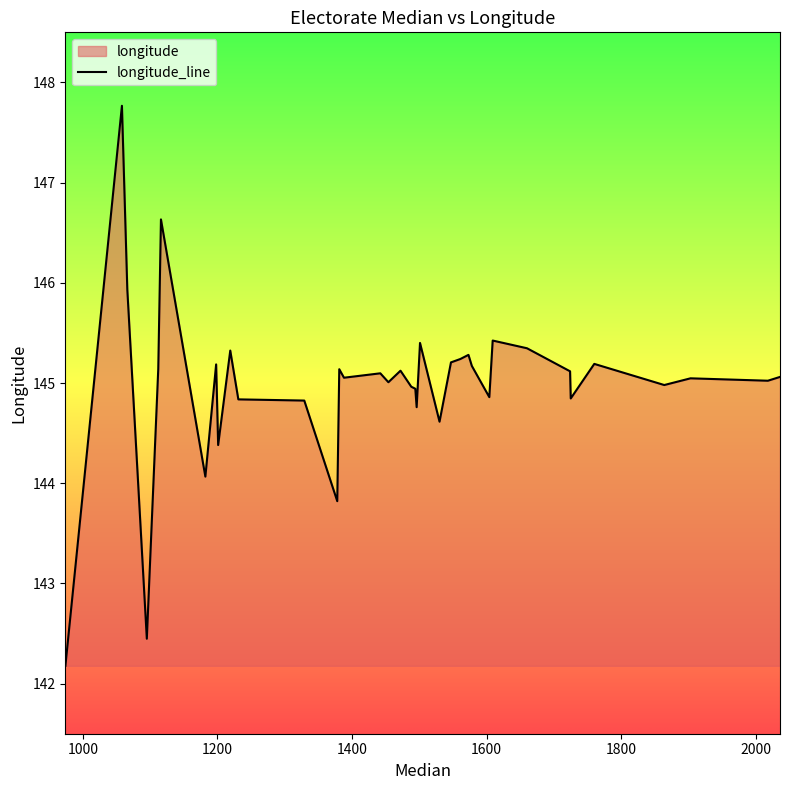

What is the smallest value displayed?

142.2